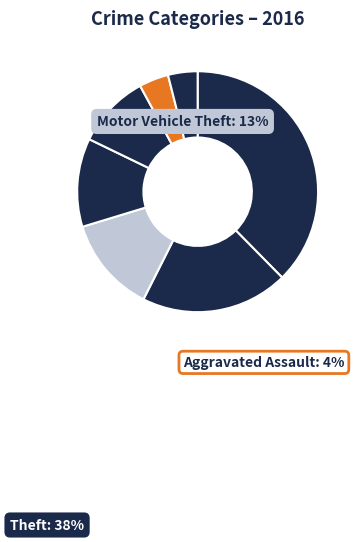

Approximately how many times larger is the value at Criminal Sexual Assault compared to Motor Vehicle Theft?

0.3